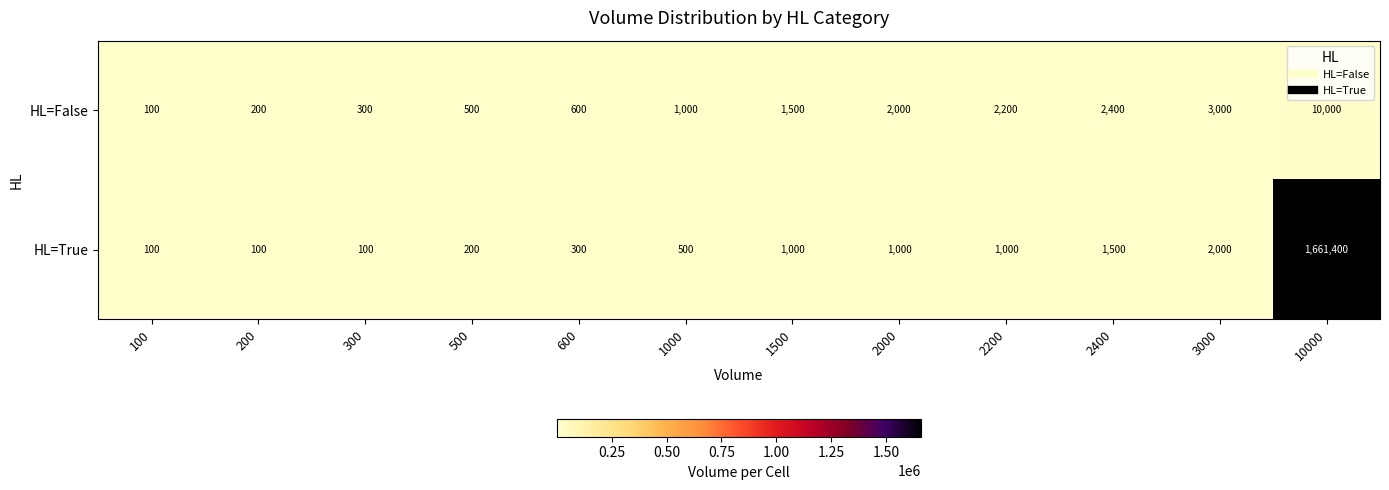

At which category does the chart reach its peak across all series?

10000